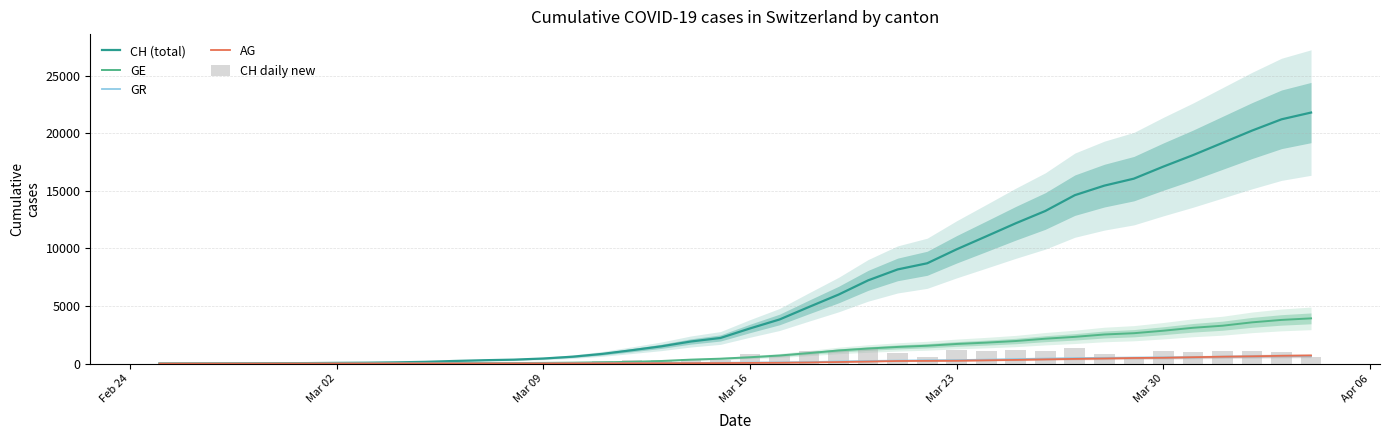

Reading right to left, transcribe all the data shown in this chart.

CH (total): 21813	21226	20244	19177	18111	17119	16069	15463	14633	13259	12192	11056	9931	8715	8181	7231	5995	4923	3831	3053	2225	1919	1499	1161	842	599	439	340	291	227	150	104	74	60	41	33	20	10	5	0
GE: 3928	3793	3582	3289	3109	2855	2638	2527	2321	2160	1959	1820	1703	1549	1445	1307	1139	911	701	549	425	343	224	153	112	79	59	44	42	29	20	15	13	10	9	8	4	1	1	0
GR: 657	649	622	592	547	535	519	495	474	433	393	343	300	284	258	226	182	128	101	84	71	56	53	43	31	22	18	18	17	16	14	12	9	9	6	6	6	2	2	0
AG: 702	673	631	596	554	506	485	444	407	367	318	283	245	235	223	175	134	96	69	56	43	33	30	27	20	18	15	14	14	12	11	10	7	7	4	3	1	1	1	0
CH daily new: 587	982	1067	1066	992	1050	606	830	1374	1067	1136	1125	1216	534	950	1236	1072	1092	778	828	306	420	338	319	243	160	99	49	64	77	46	30	14	19	8	13	10	5	5	0